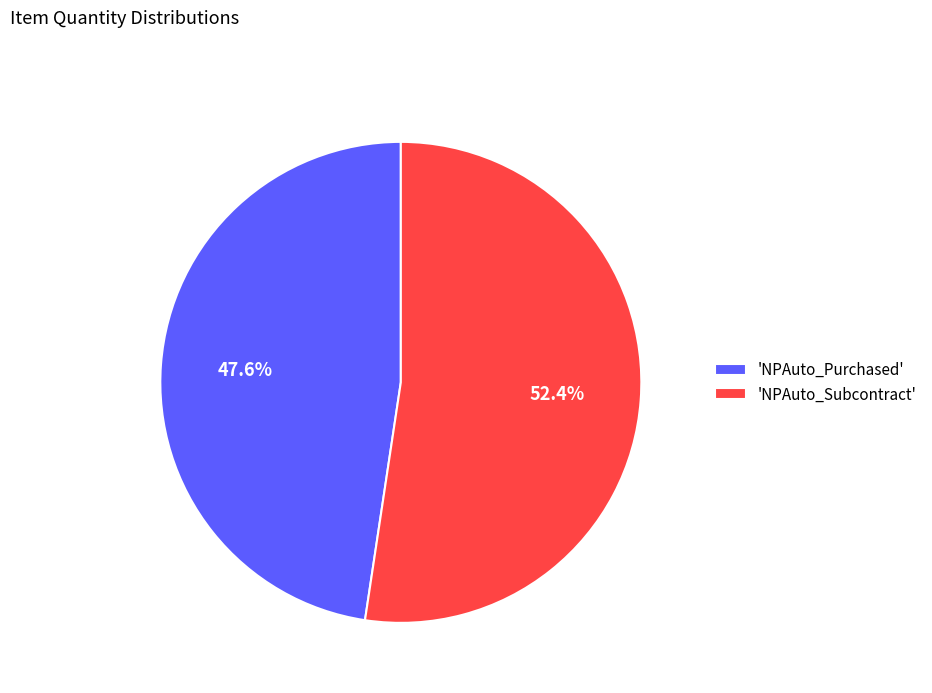

Which slice is the largest?

'NPAuto_Subcontract'